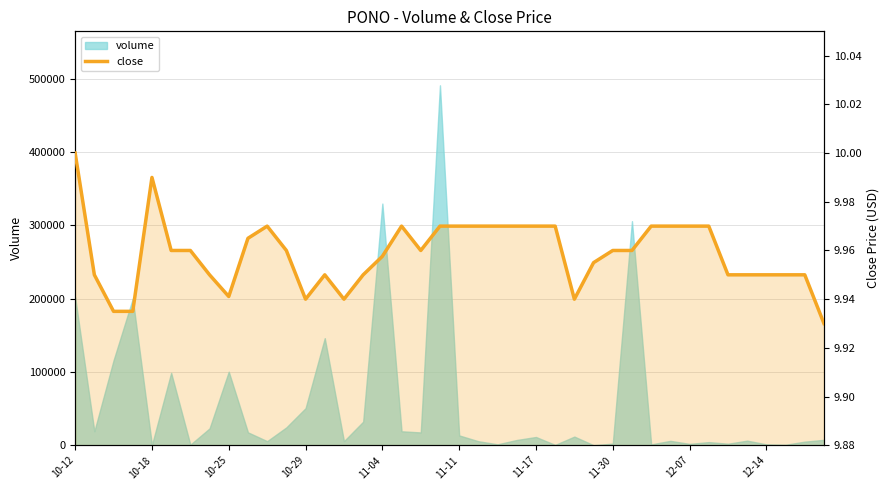

Does the chart have visible grid lines?

Yes